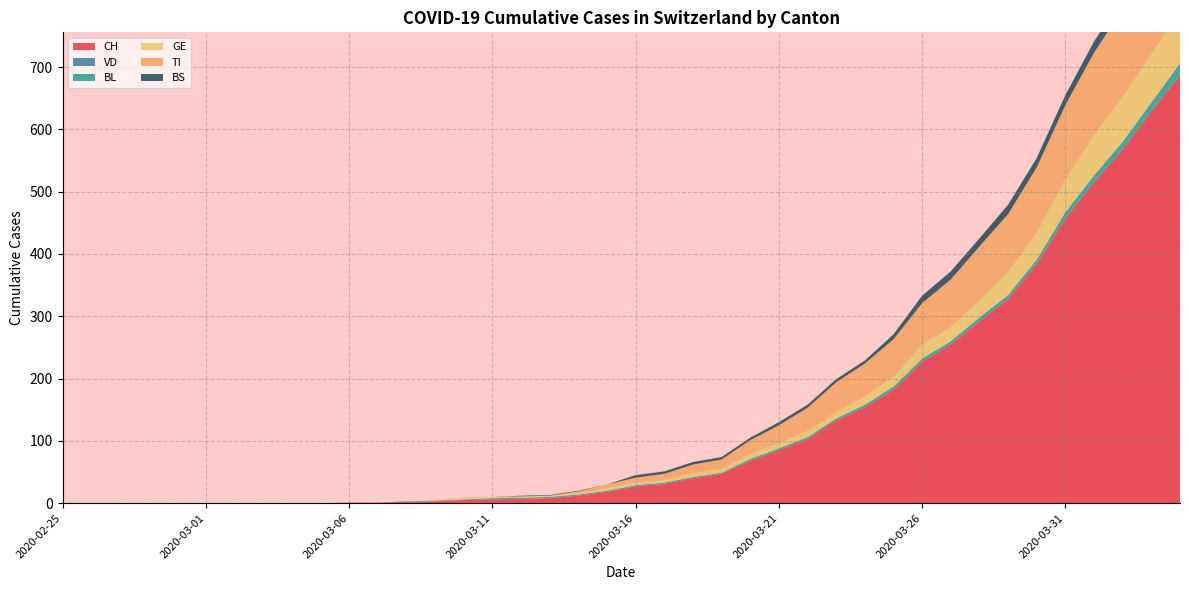

Reading left to right, transcribe all the data shown in this chart.

CH: 2020-02-25=0	2020-02-26=0	2020-02-27=0	2020-02-28=0	2020-02-29=0	2020-03-01=0	2020-03-02=0	2020-03-03=0	2020-03-04=0	2020-03-05=0	2020-03-06=1	2020-03-07=1	2020-03-08=2	2020-03-09=3	2020-03-10=5	2020-03-11=6	2020-03-12=7	2020-03-13=8	2020-03-14=12	2020-03-15=18	2020-03-16=27	2020-03-17=31	2020-03-18=40	2020-03-19=47	2020-03-20=68	2020-03-21=85	2020-03-22=103	2020-03-23=133	2020-03-24=154	2020-03-25=182	2020-03-26=227	2020-03-27=255	2020-03-28=292	2020-03-29=328	2020-03-30=384	2020-03-31=457	2020-04-01=515	2020-04-02=568	2020-04-03=629	2020-04-04=687
VD: 2020-02-25=0	2020-02-26=0	2020-02-27=0	2020-02-28=0	2020-02-29=0	2020-03-01=0	2020-03-02=0	2020-03-03=0	2020-03-04=0	2020-03-05=0	2020-03-06=0	2020-03-07=0	2020-03-08=0	2020-03-09=0	2020-03-10=0	2020-03-11=0	2020-03-12=0	2020-03-13=0	2020-03-14=0	2020-03-15=0	2020-03-16=0	2020-03-17=0	2020-03-18=0	2020-03-19=0	2020-03-20=0	2020-03-21=0	2020-03-22=0	2020-03-23=0	2020-03-24=0	2020-03-25=0	2020-03-26=0	2020-03-27=0	2020-03-28=0	2020-03-29=0	2020-03-30=0	2020-03-31=0	2020-04-01=0	2020-04-02=0	2020-04-03=0	2020-04-04=0
BL: 2020-02-25=0	2020-02-26=0	2020-02-27=0	2020-02-28=0	2020-02-29=0	2020-03-01=0	2020-03-02=0	2020-03-03=0	2020-03-04=0	2020-03-05=0	2020-03-06=0	2020-03-07=0	2020-03-08=1	2020-03-09=1	2020-03-10=1	2020-03-11=2	2020-03-12=2	2020-03-13=2	2020-03-14=2	2020-03-15=2	2020-03-16=2	2020-03-17=2	2020-03-18=2	2020-03-19=2	2020-03-20=3	2020-03-21=3	2020-03-22=3	2020-03-23=3	2020-03-24=4	2020-03-25=5	2020-03-26=5	2020-03-27=5	2020-03-28=6	2020-03-29=6	2020-03-30=7	2020-03-31=10	2020-04-01=11	2020-04-02=12	2020-04-03=14	2020-04-04=19
GE: 2020-02-25=0	2020-02-26=0	2020-02-27=0	2020-02-28=0	2020-02-29=0	2020-03-01=0	2020-03-02=0	2020-03-03=0	2020-03-04=0	2020-03-05=0	2020-03-06=0	2020-03-07=0	2020-03-08=0	2020-03-09=1	2020-03-10=2	2020-03-11=2	2020-03-12=2	2020-03-13=2	2020-03-14=2	2020-03-15=4	2020-03-16=4	2020-03-17=4	2020-03-18=6	2020-03-19=6	2020-03-20=8	2020-03-21=9	2020-03-22=10	2020-03-23=10	2020-03-24=13	2020-03-25=16	2020-03-26=22	2020-03-27=23	2020-03-28=27	2020-03-29=37	2020-03-30=43	2020-03-31=52	2020-04-01=65	2020-04-02=72	2020-04-03=78	2020-04-04=83
TI: 2020-02-25=0	2020-02-26=0	2020-02-27=0	2020-02-28=0	2020-02-29=0	2020-03-01=0	2020-03-02=0	2020-03-03=0	2020-03-04=0	2020-03-05=0	2020-03-06=0	2020-03-07=0	2020-03-08=0	2020-03-09=0	2020-03-10=1	2020-03-11=0	2020-03-12=0	2020-03-13=0	2020-03-14=3	2020-03-15=6	2020-03-16=8	2020-03-17=10	2020-03-18=14	2020-03-19=15	2020-03-20=22	2020-03-21=28	2020-03-22=37	2020-03-23=48	2020-03-24=53	2020-03-25=60	2020-03-26=67	2020-03-27=76	2020-03-28=87	2020-03-29=93	2020-03-30=105	2020-03-31=120	2020-04-01=132	2020-04-02=141	2020-04-03=155	2020-04-04=165
BS: 2020-02-25=0	2020-02-26=0	2020-02-27=0	2020-02-28=0	2020-02-29=0	2020-03-01=0	2020-03-02=0	2020-03-03=0	2020-03-04=0	2020-03-05=0	2020-03-06=0	2020-03-07=0	2020-03-08=0	2020-03-09=0	2020-03-10=0	2020-03-11=0	2020-03-12=1	2020-03-13=1	2020-03-14=1	2020-03-15=0	2020-03-16=4	2020-03-17=4	2020-03-18=4	2020-03-19=4	2020-03-20=4	2020-03-21=5	2020-03-22=5	2020-03-23=5	2020-03-24=5	2020-03-25=8	2020-03-26=12	2020-03-27=13	2020-03-28=13	2020-03-29=15	2020-03-30=15	2020-03-31=16	2020-04-01=18	2020-04-02=19	2020-04-03=21	2020-04-04=24